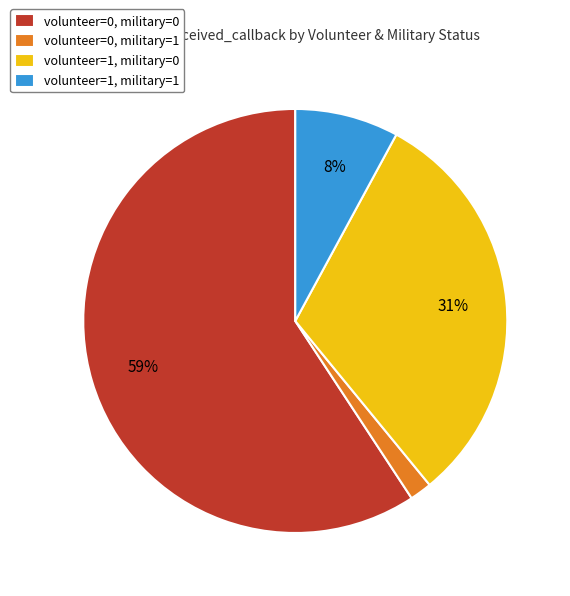

To the nearest percent, what percentage of the pie is volunteer=0, military=0?

59%